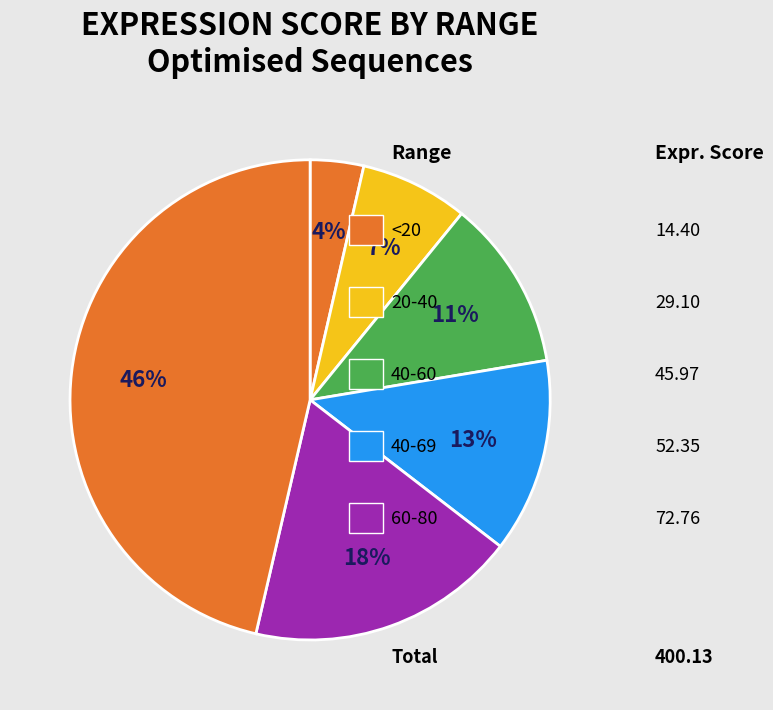

Count the number of slices in the pie.

6